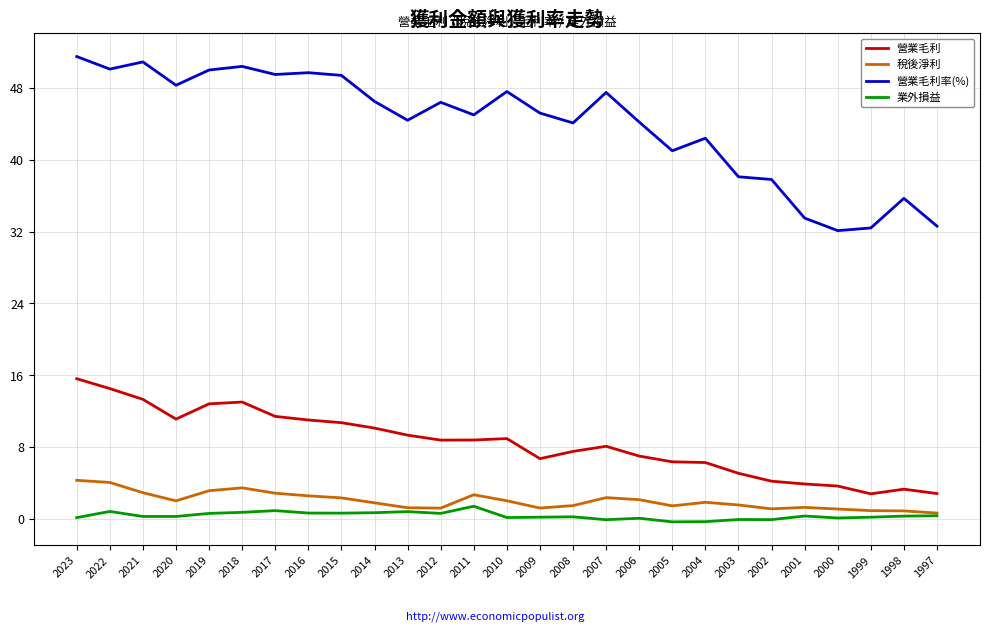

List the series in order of their peak value, lowest first.

業外損益, 稅後淨利, 營業毛利, 營業毛利率(%)